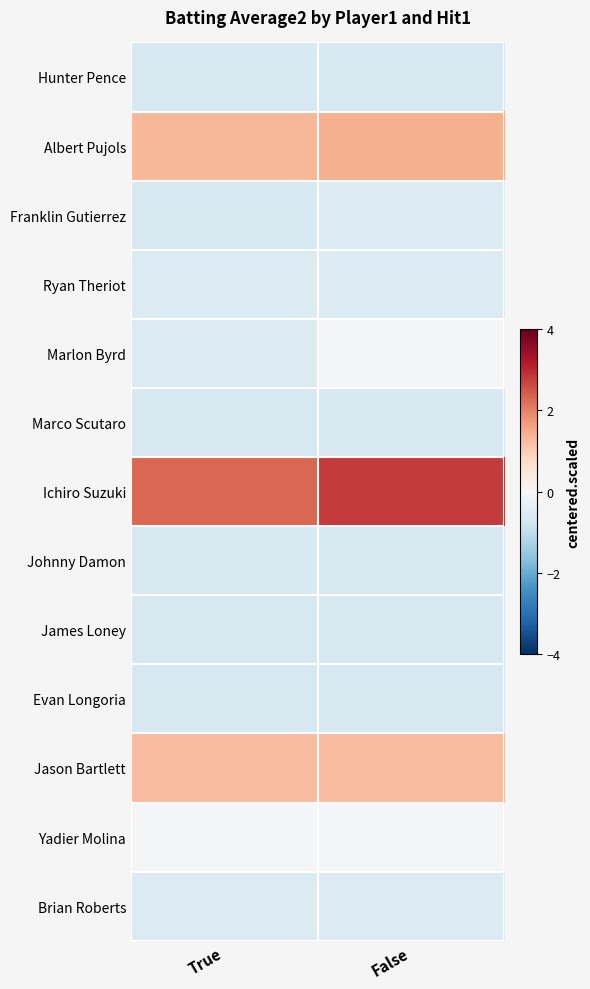

Rank the series at False from lowest to highest value.

Johnny Damon, James Loney, Evan Longoria, Hunter Pence, Marco Scutaro, Franklin Gutierrez, Ryan Theriot, Brian Roberts, Marlon Byrd, Yadier Molina, Jason Bartlett, Albert Pujols, Ichiro Suzuki